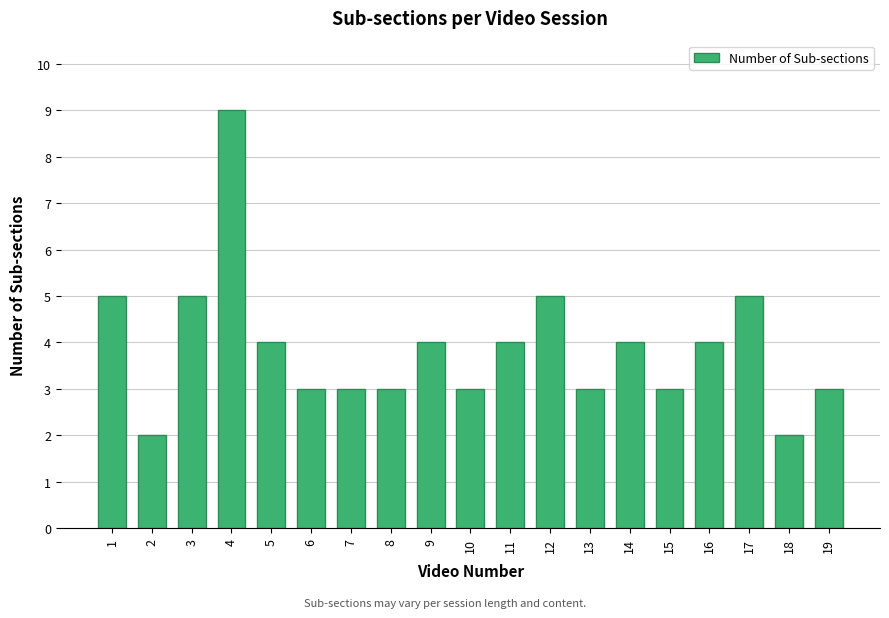

Reading left to right, transcribe all the data shown in this chart.

5	2	5	9	4	3	3	3	4	3	4	5	3	4	3	4	5	2	3